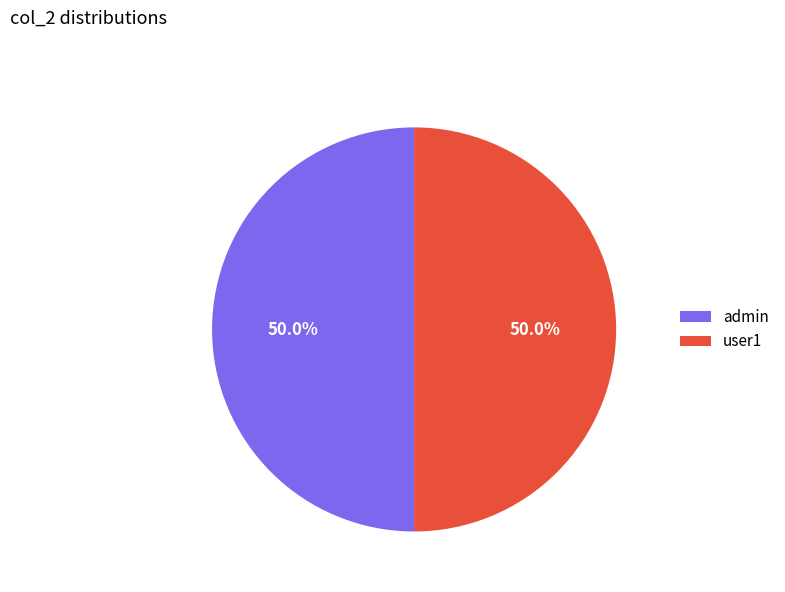

To the nearest percent, what is the difference between the largest and smallest slice percentages?

0%